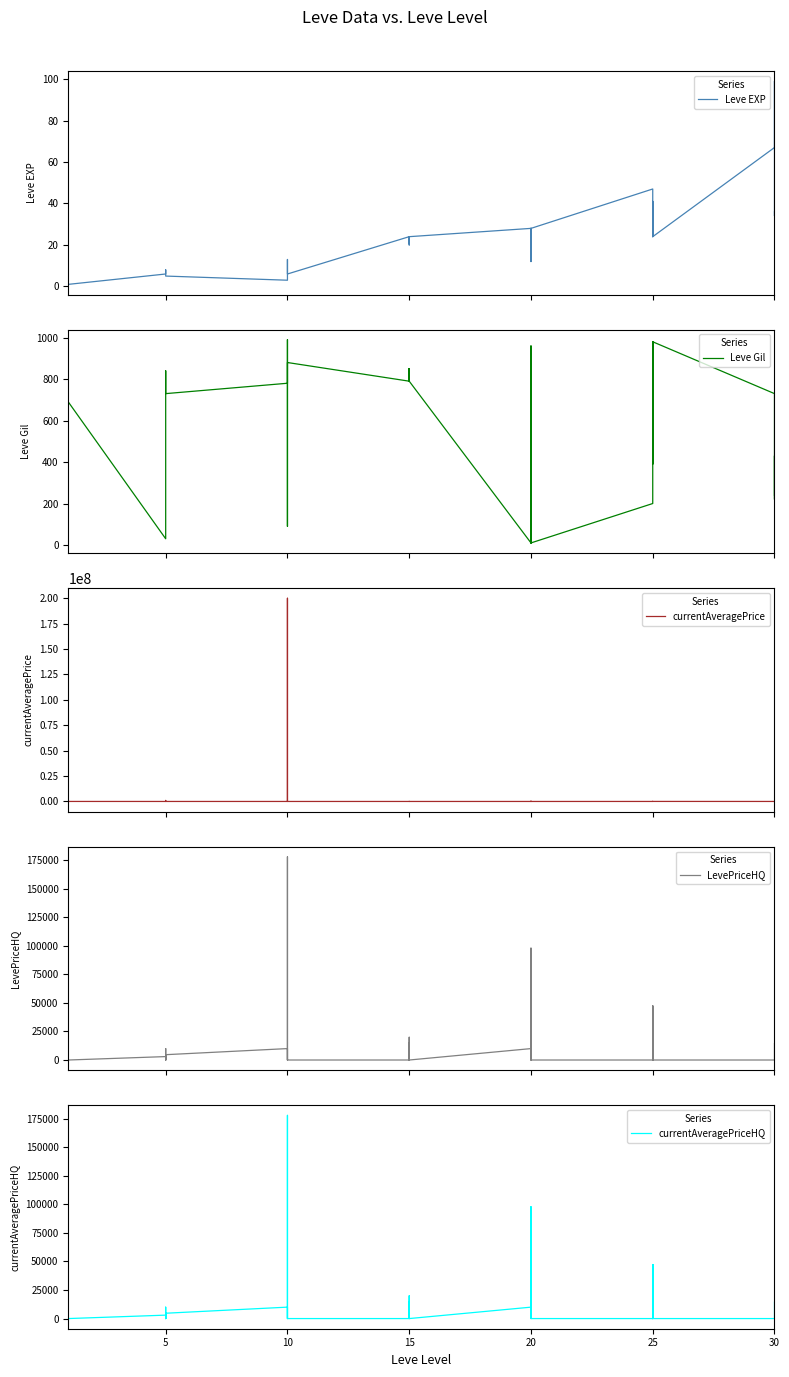

The value of Leve Gil at 30 is 299. True or false?

False